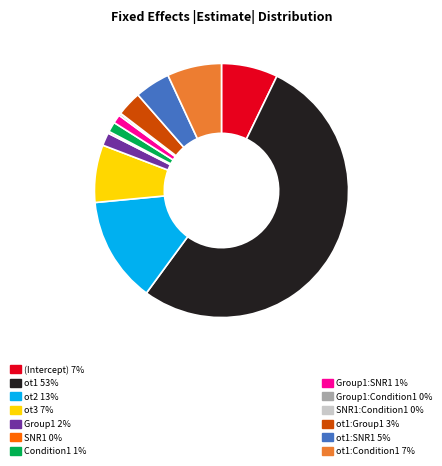

Is there a majority slice in this chart?

Yes